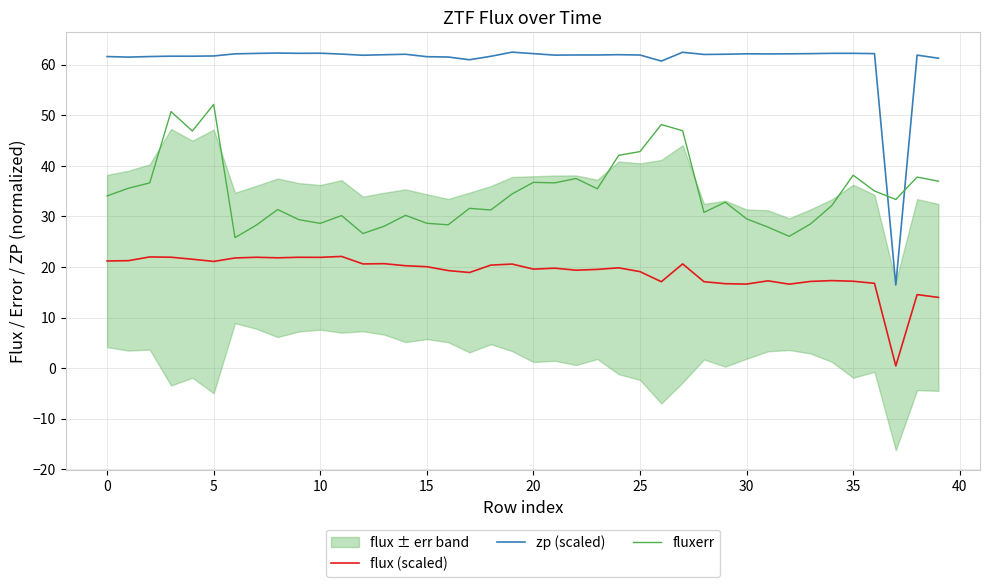

At which category does the chart reach its minimum across all series?

37